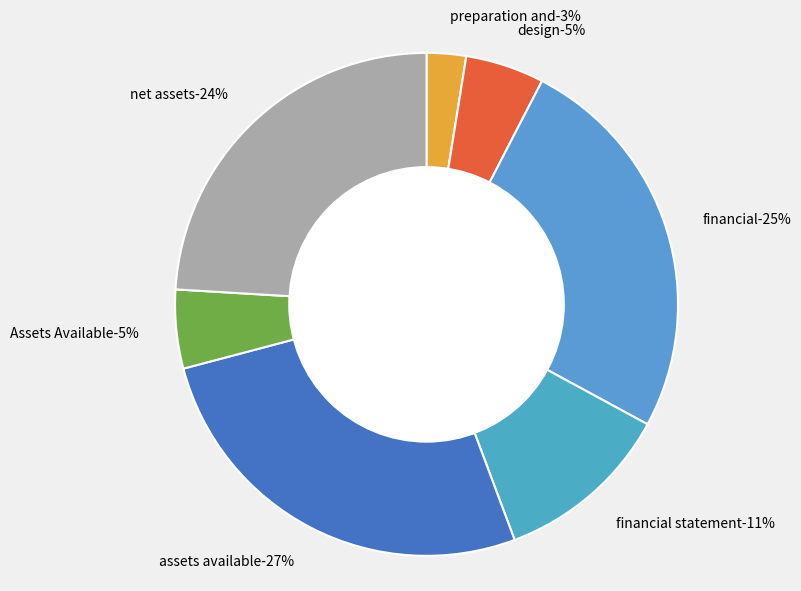

What percentage is the design slice, to the nearest percent?

5%